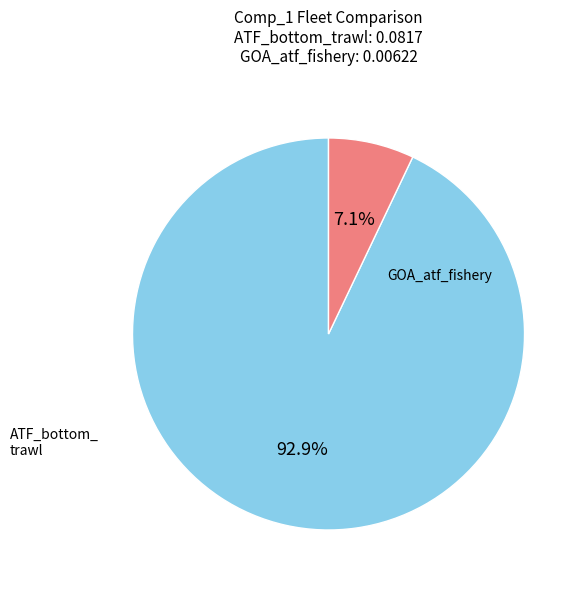

Is there a majority slice in this chart?

Yes